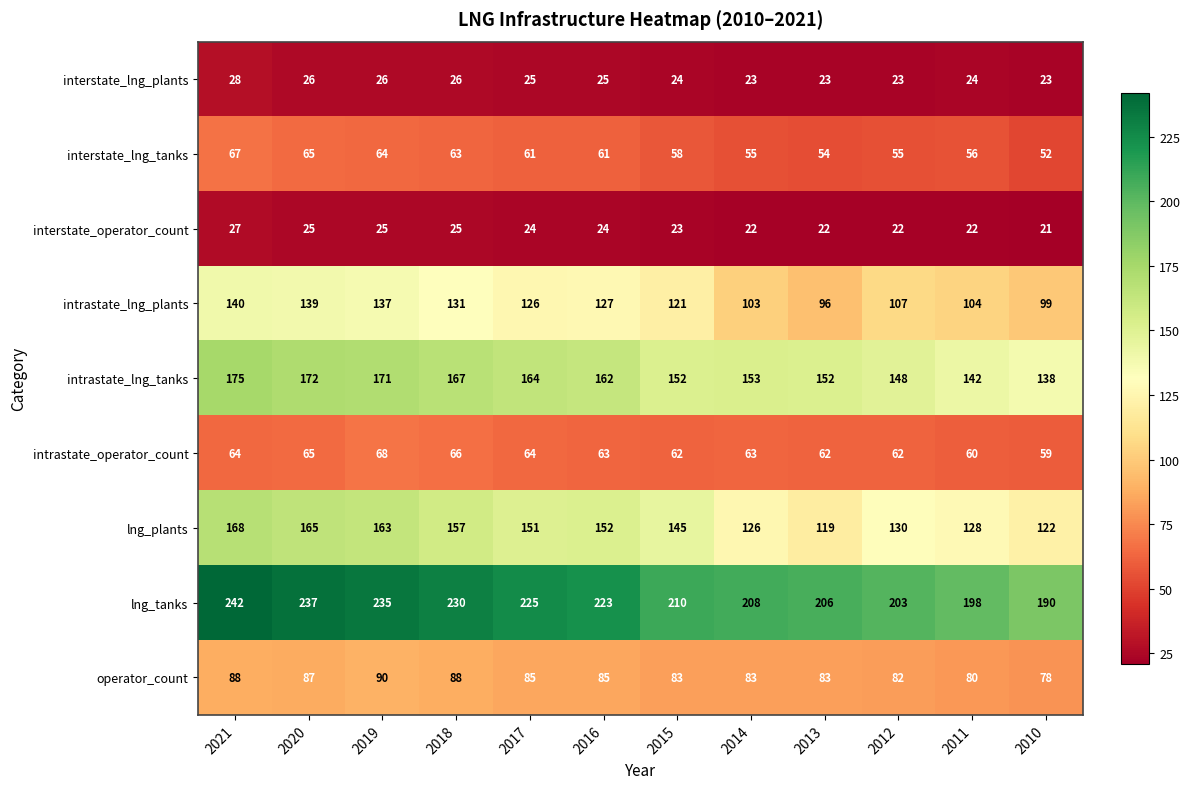

At how many categories does at least one series exceed 32?

12